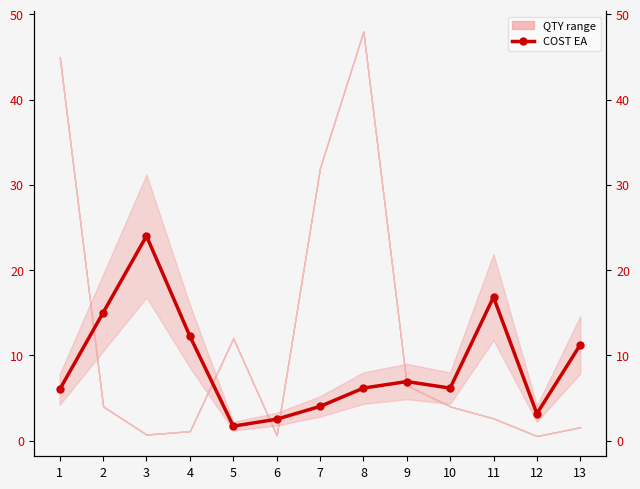

List the labels in order of value, largest first.

3, 11, 2, 4, 13, 9, 8, 10, 1, 7, 12, 6, 5